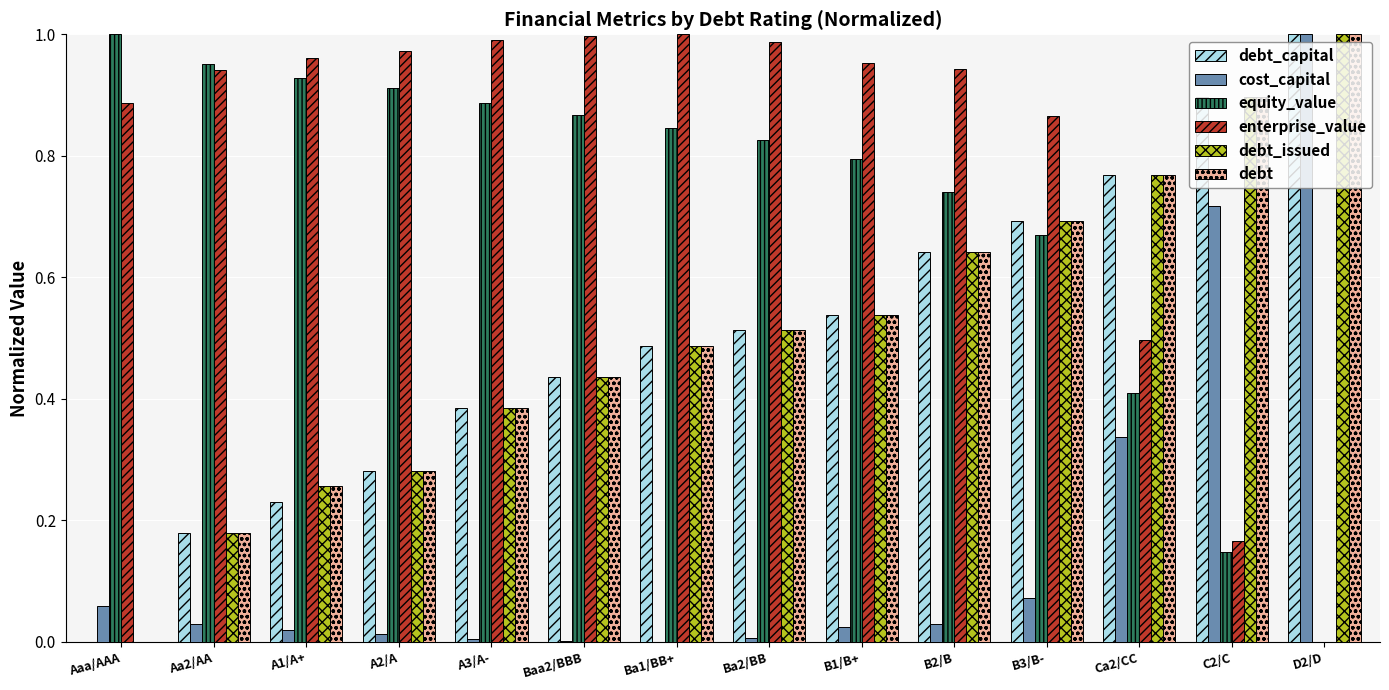

True or false: equity_value has a value of 1.3 at A2/A.

False